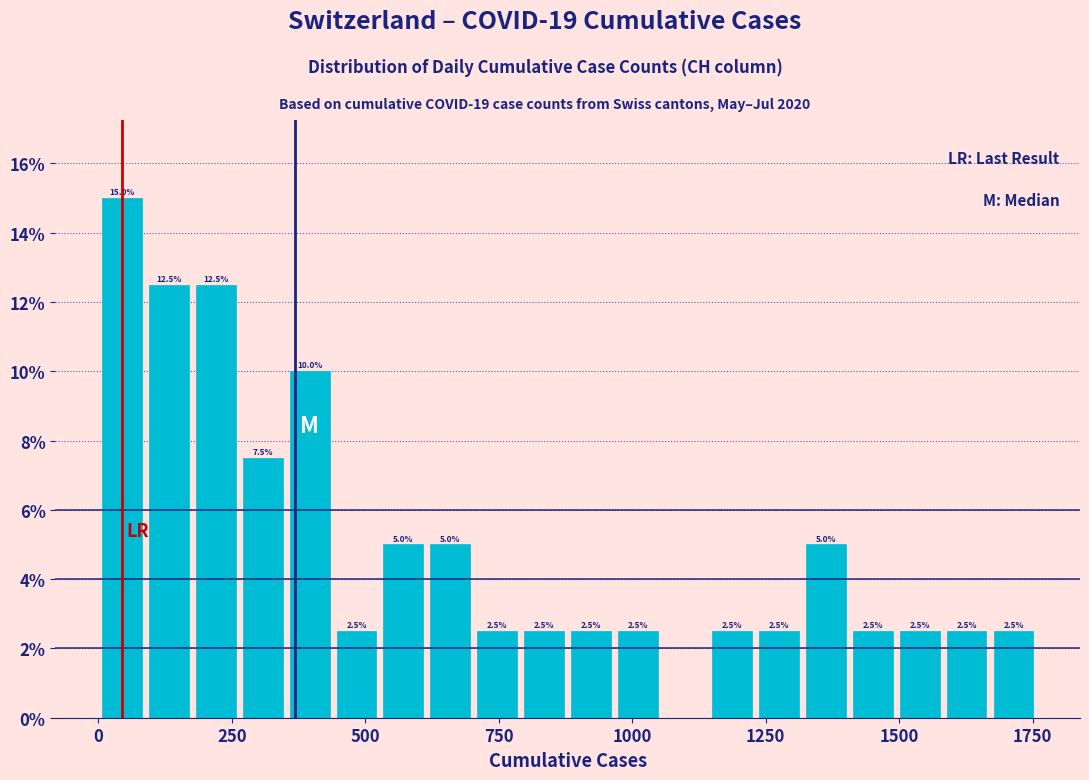

Read against the x-axis, roughly where is the centre of the tallest bar?

50